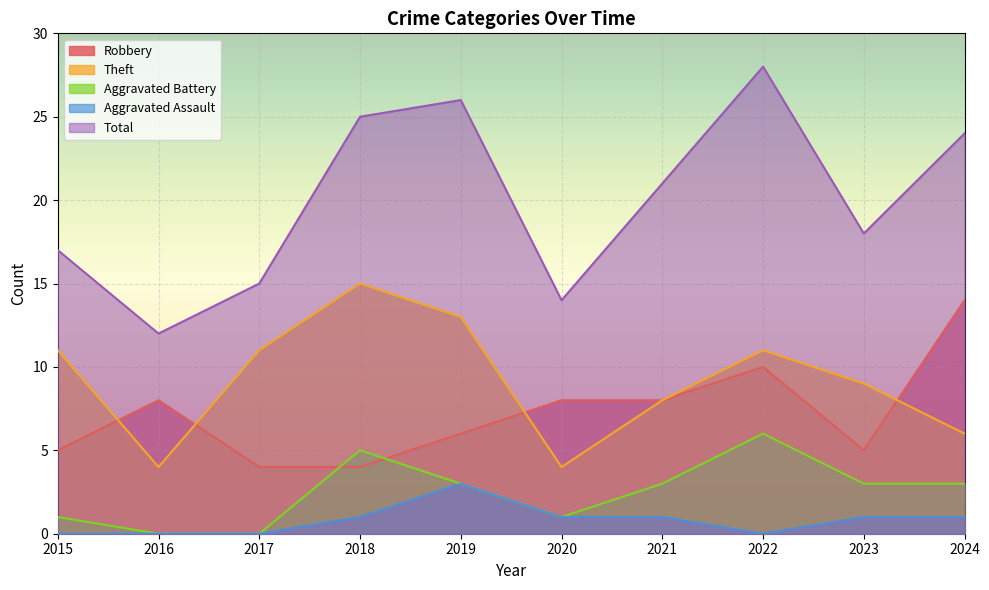

Reading left to right, what are all the values shown in this chart?

Robbery: 2015=5	2016=8	2017=4	2018=4	2019=6	2020=8	2021=8	2022=10	2023=5	2024=14
Theft: 2015=11	2016=4	2017=11	2018=15	2019=13	2020=4	2021=8	2022=11	2023=9	2024=6
Aggravated Battery: 2015=1	2016=0	2017=0	2018=5	2019=3	2020=1	2021=3	2022=6	2023=3	2024=3
Aggravated Assault: 2015=0	2016=0	2017=0	2018=1	2019=3	2020=1	2021=1	2022=0	2023=1	2024=1
Total: 2015=17	2016=12	2017=15	2018=25	2019=26	2020=14	2021=21	2022=28	2023=18	2024=24